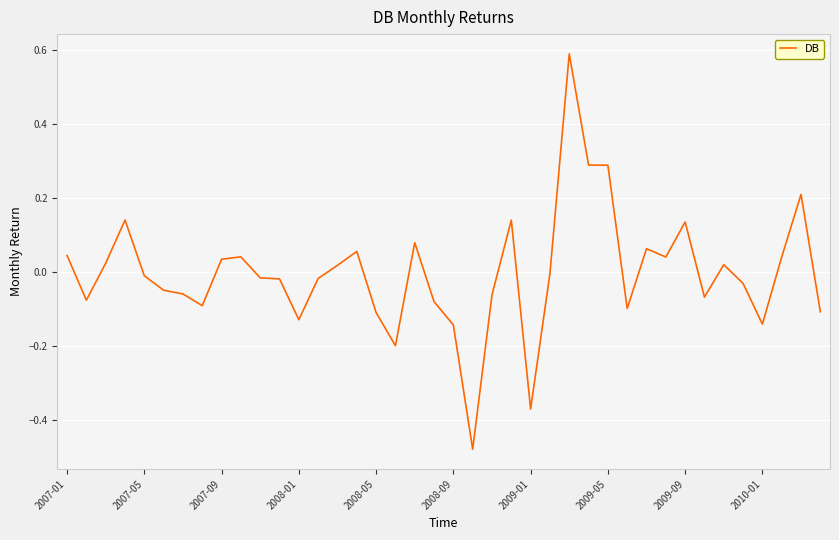

What is the difference between the maximum and minimum values?

1.1